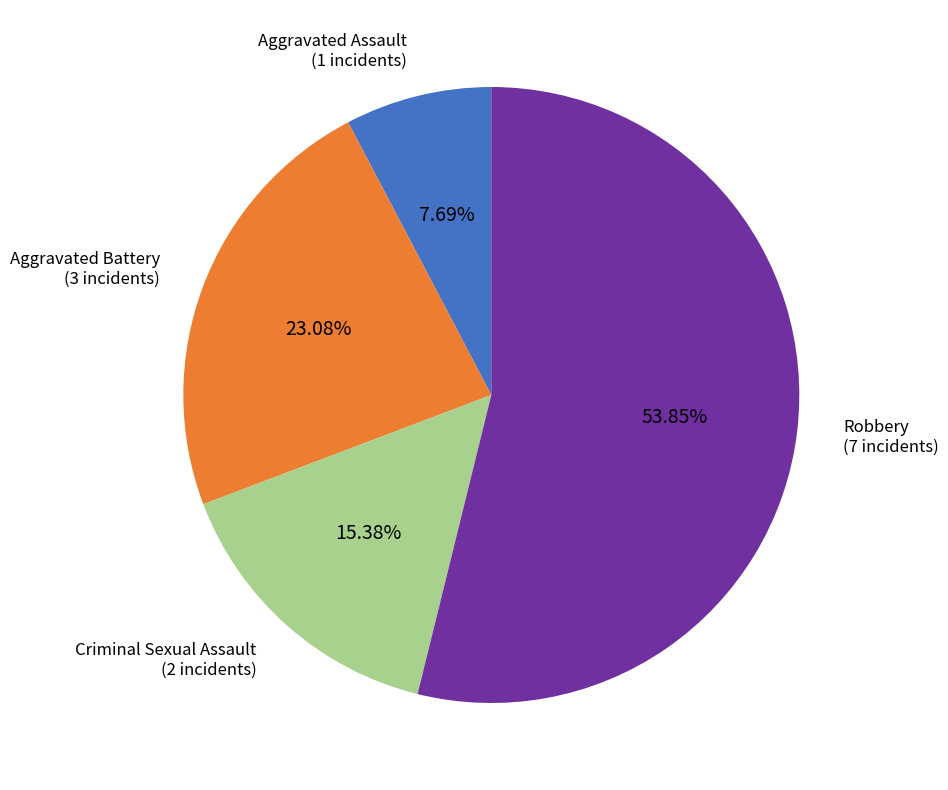

How many slices are in this pie chart?

4